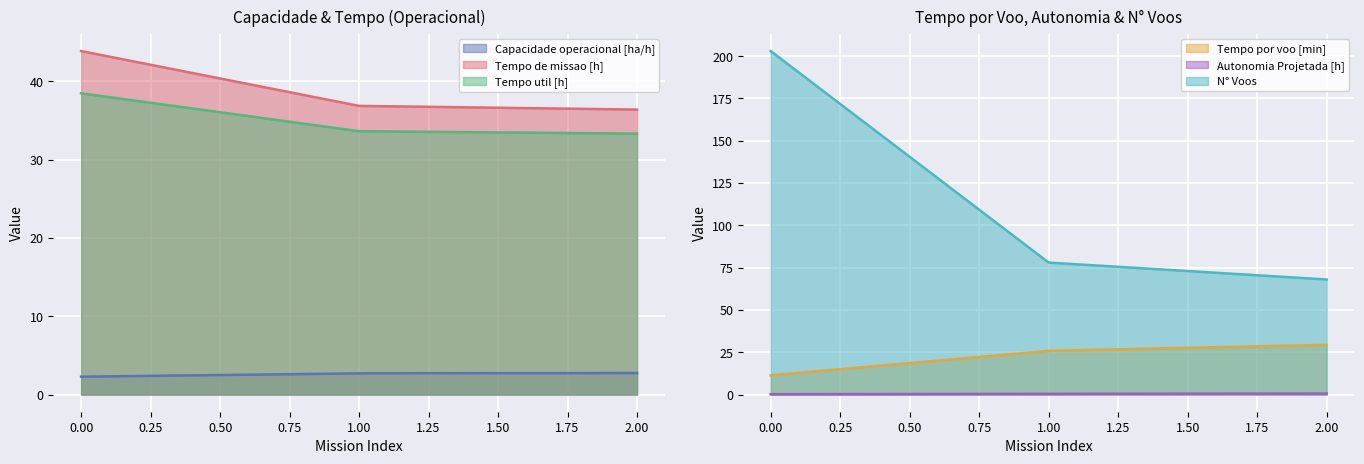

What is the approximate value of Tempo de missao [h] at 0?

43.9